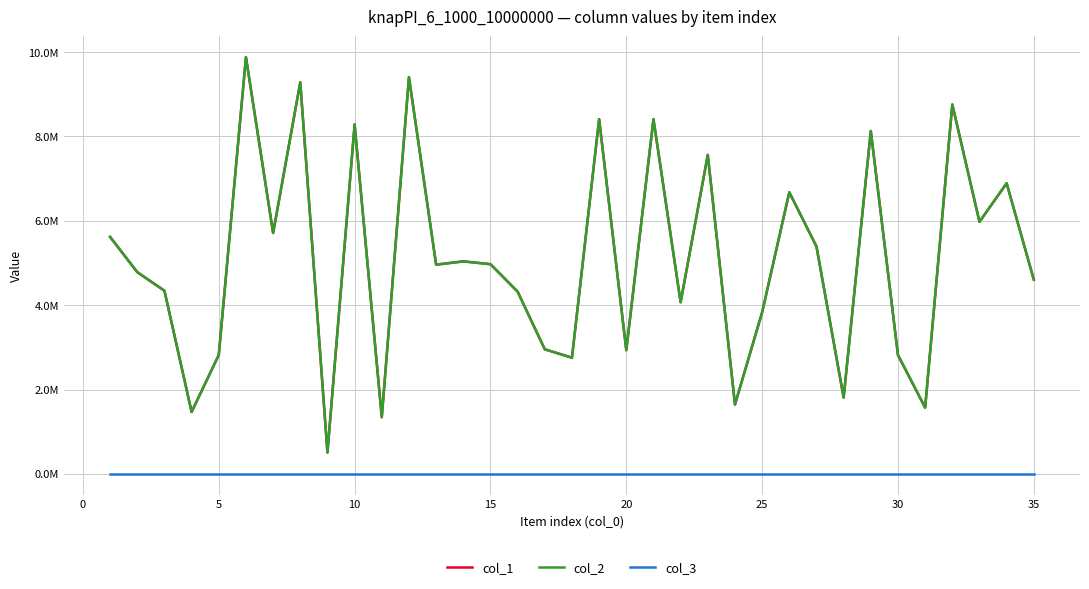

Does the chart have visible grid lines?

Yes